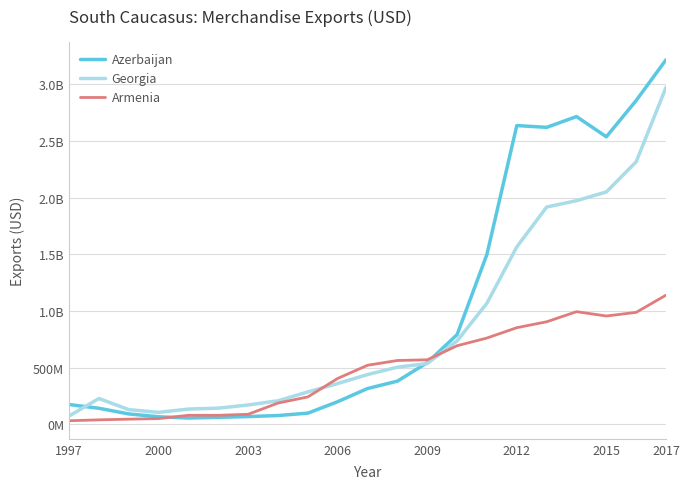

How many interior local valleys does the Azerbaijan series have?

3